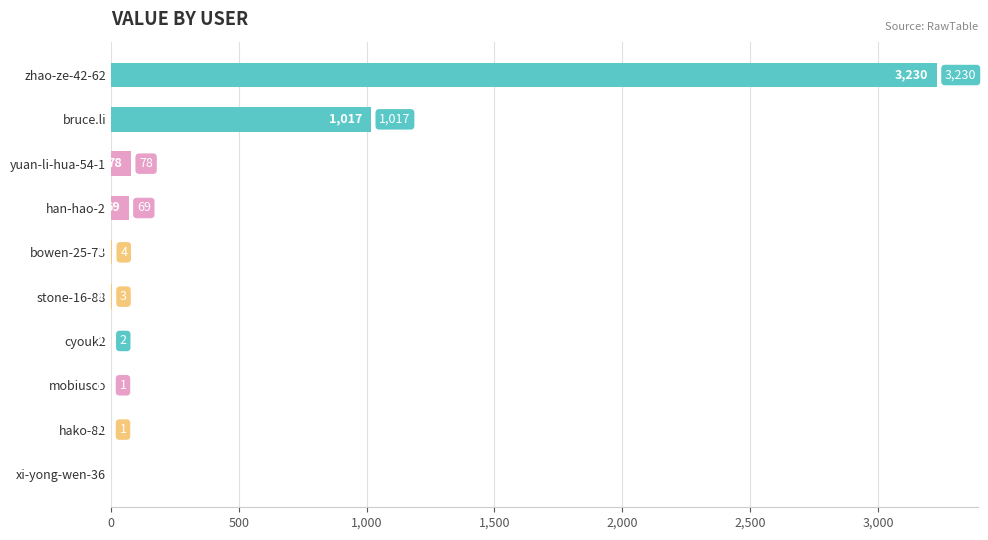

Are the bars horizontal?

Yes